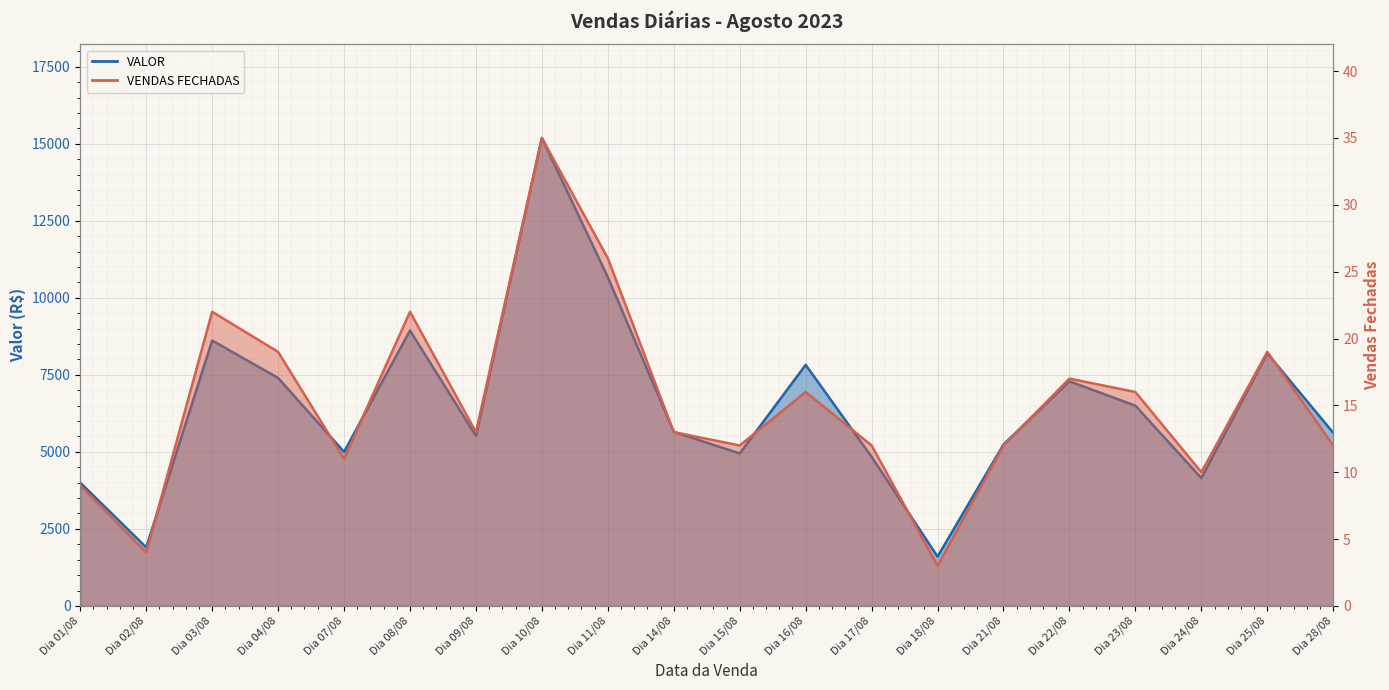

What is the minimum value for VALOR?

1600